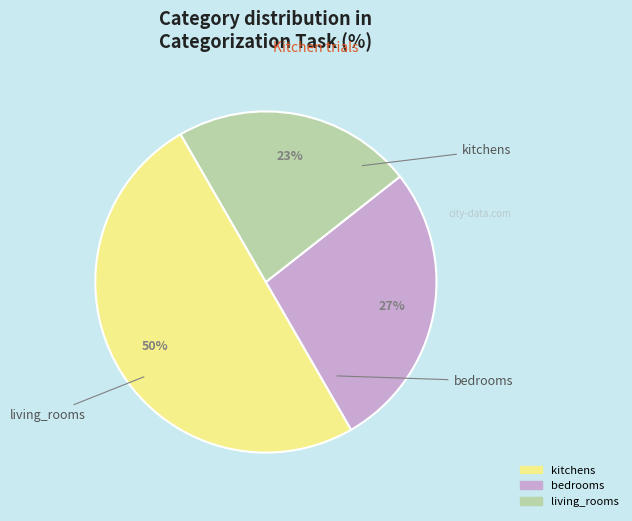

Is living_rooms the majority of the pie?

No